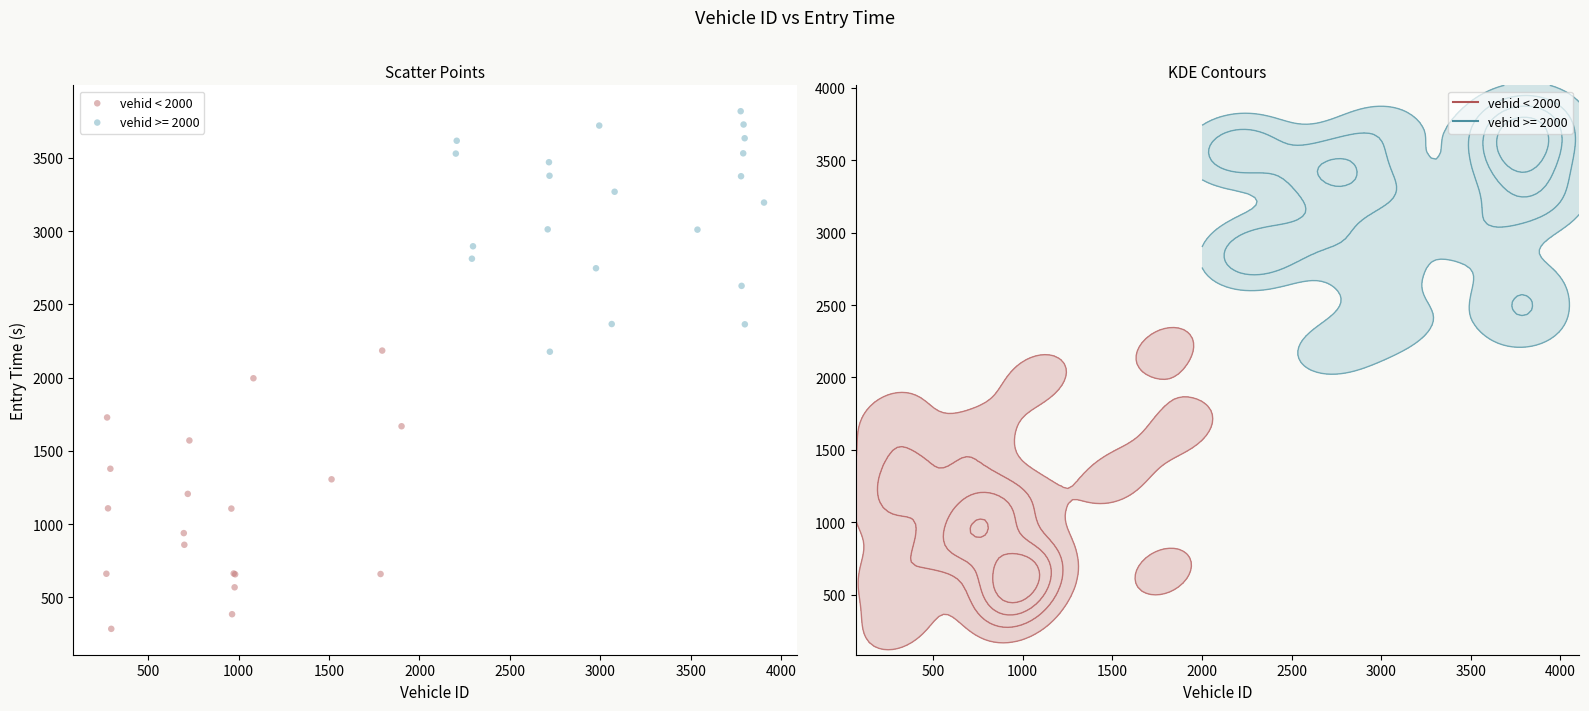

Which series contains the highest Y value?

vehid >= 2000